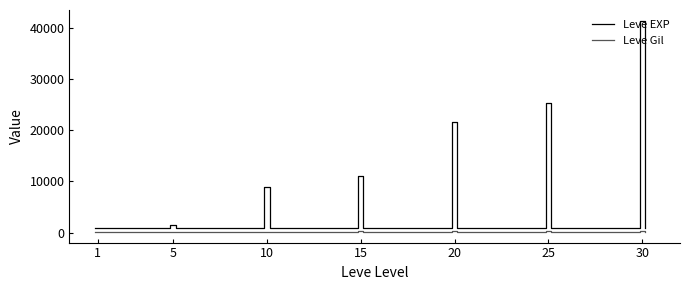

True or false: Leve EXP has more than 1 interior local peaks.

False